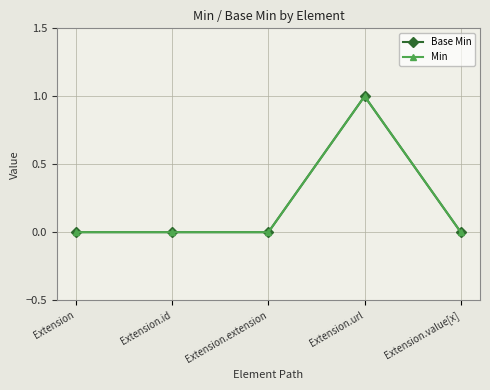

In Min, how many points are higher than both neighbors (excluding endpoints)?

1